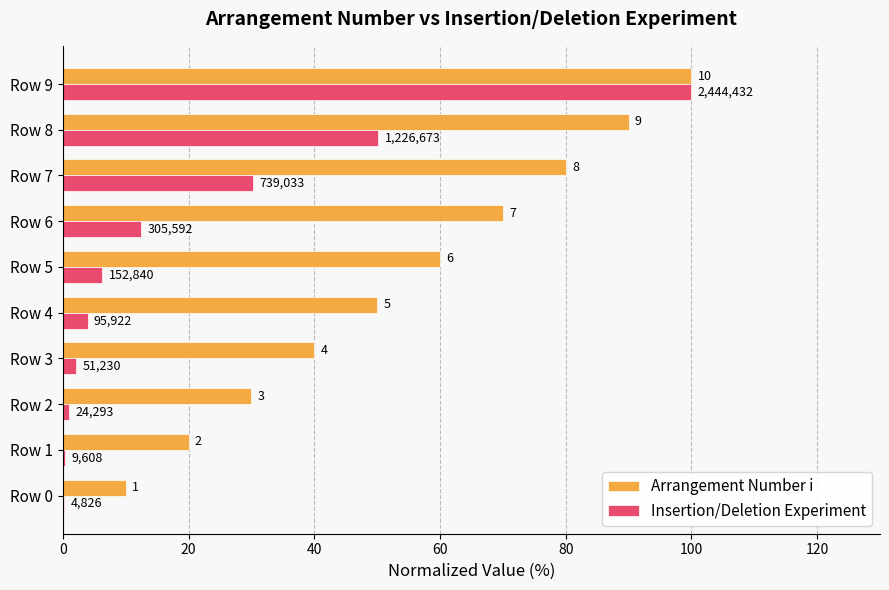

What is the value of the Insertion/Deletion Experiment bar at the 10th from the left?

100.0